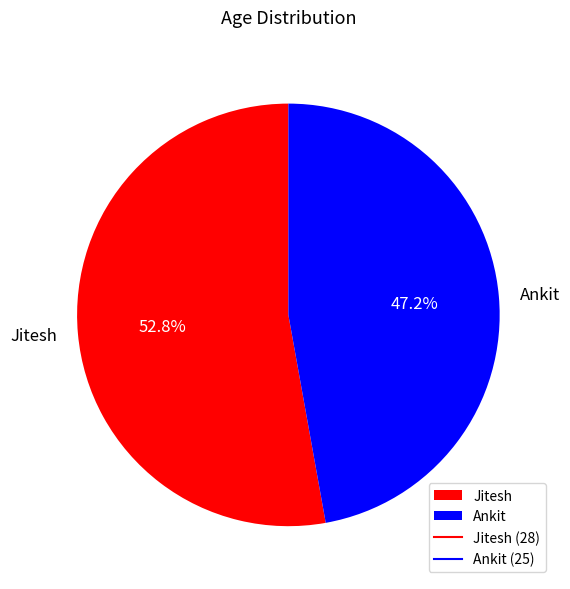

True or false: Jitesh accounts for 53% of the total.

True